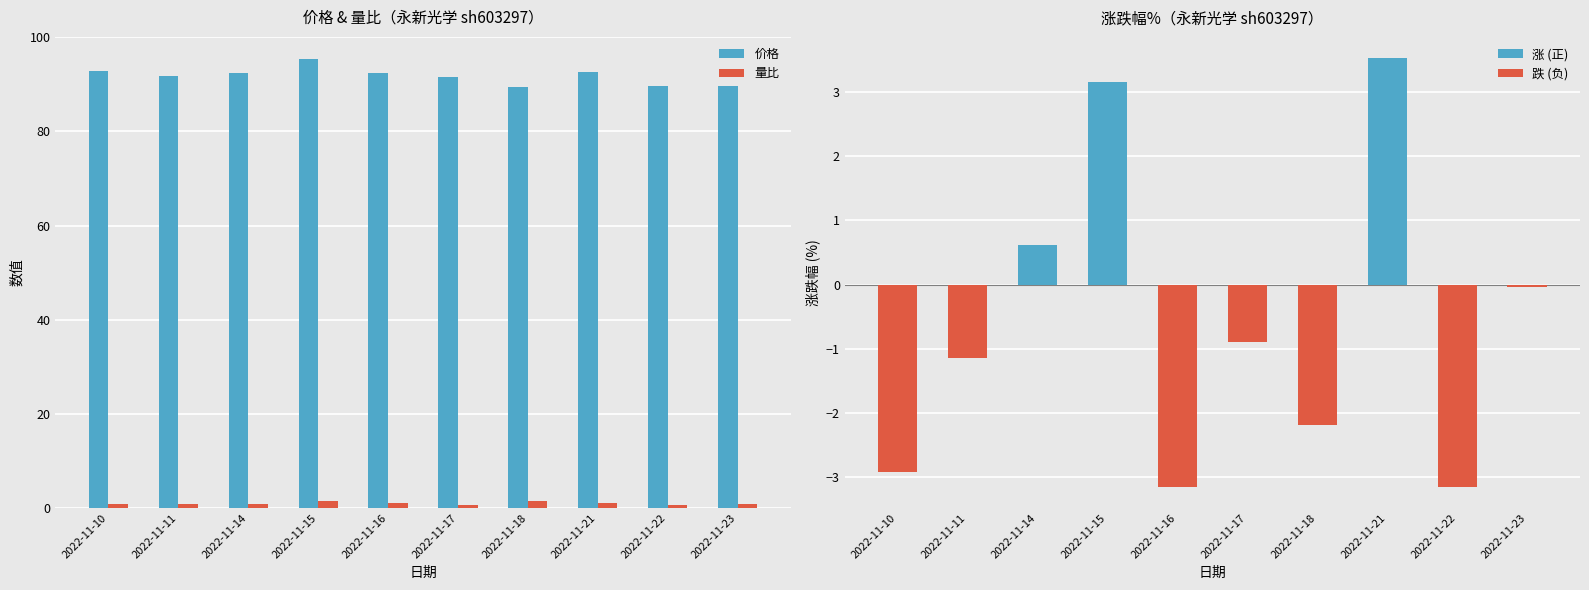

Are the bars horizontal?

No